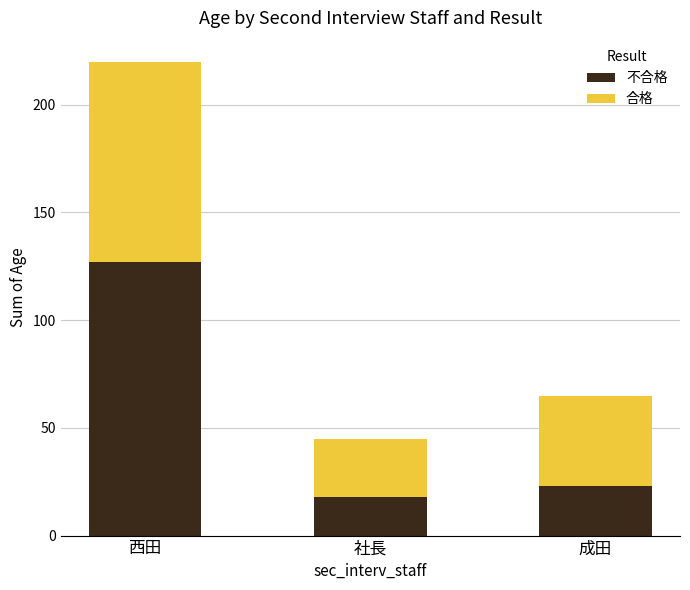

What is the total value across all series at 社長?

45